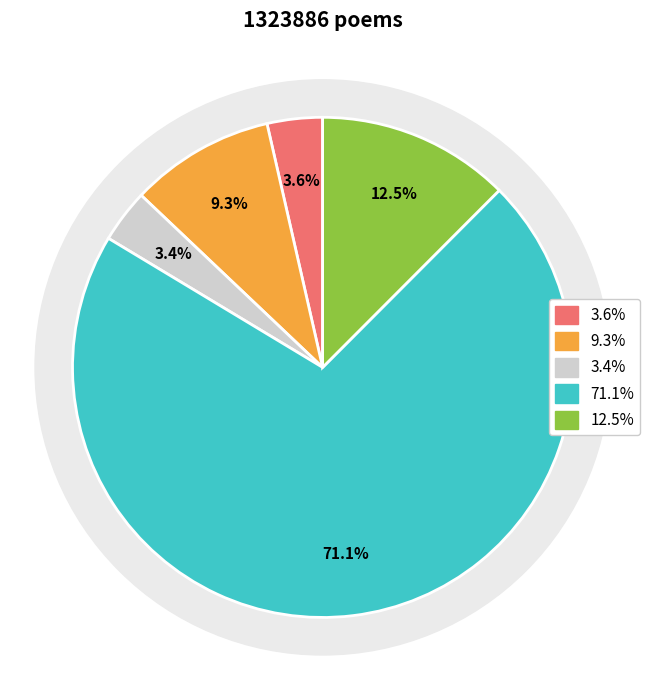

True or false: 鸣风洞·朱鸟何年作瑞来 accounts for 12% of the total.

True